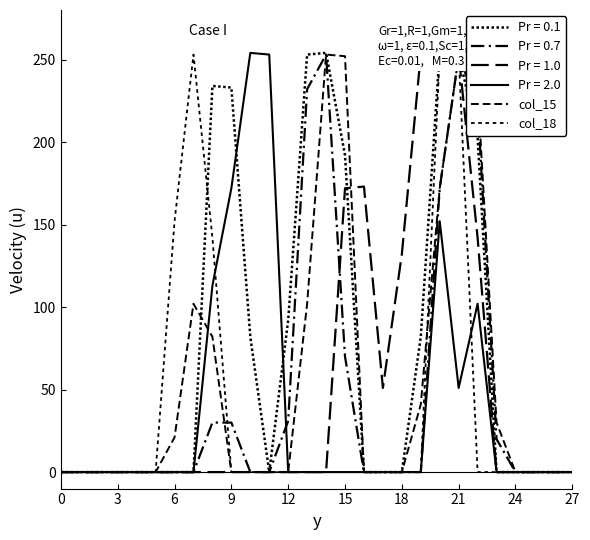

True or false: col_15 has more than 0 points higher than both neighbors.

True